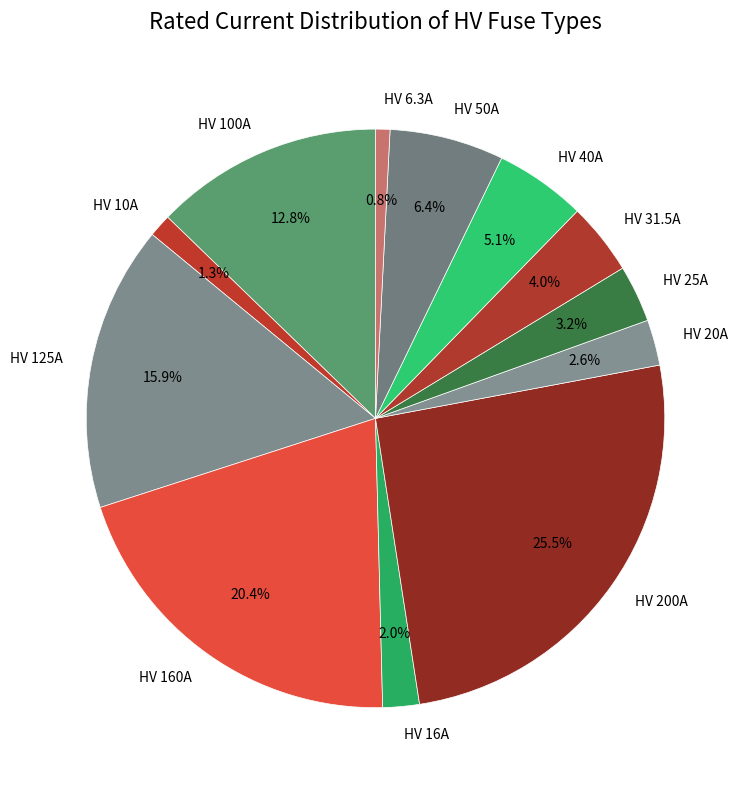

What percentage is the HV 125A slice, to the nearest percent?

16%